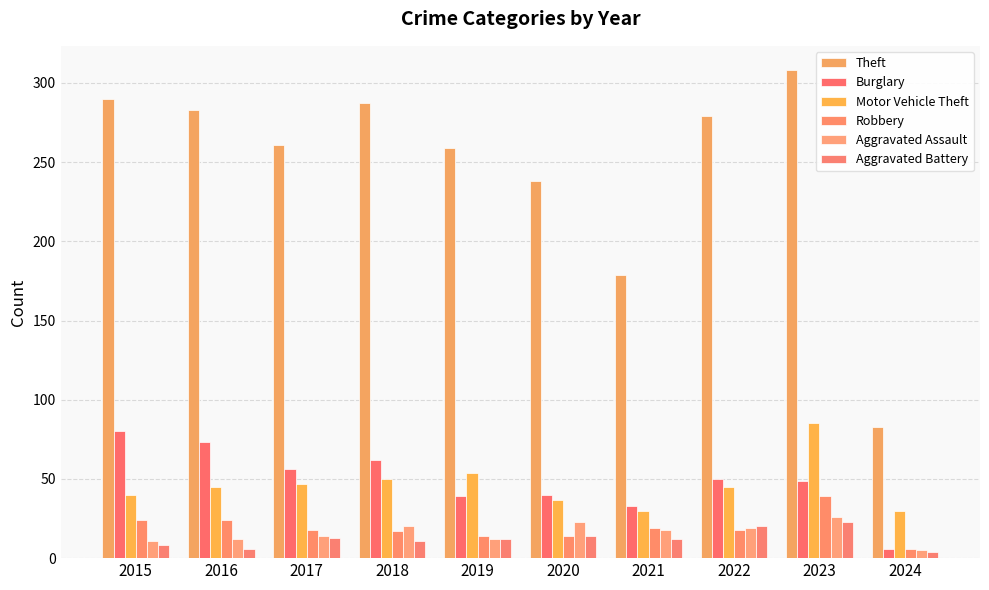

How many groups of bars are there?

10